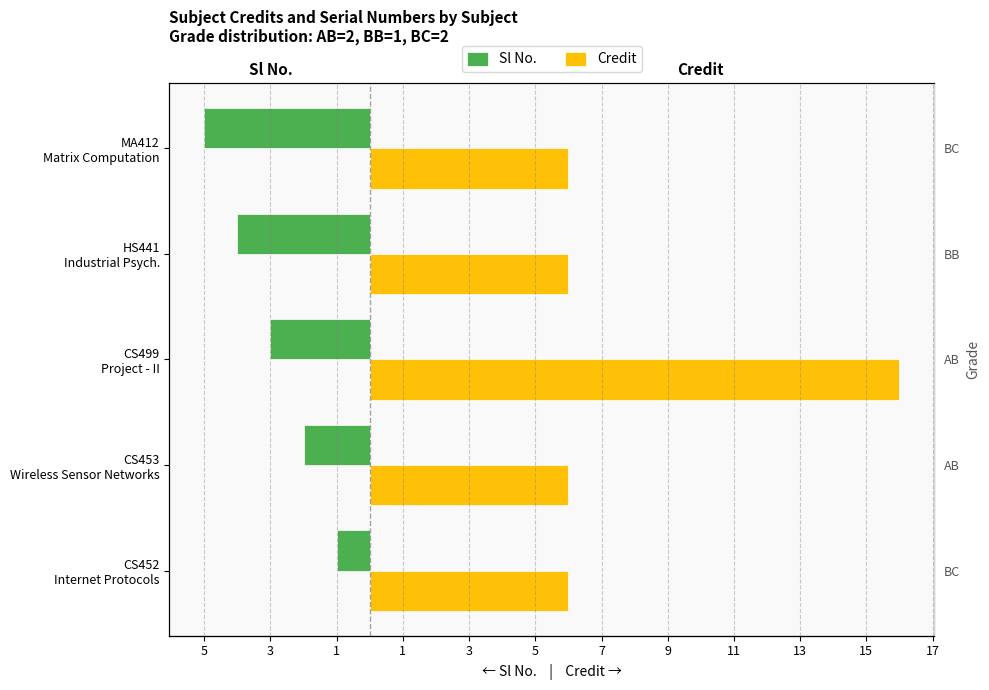

What is the difference between the maximum and minimum values in the Credit series?

10